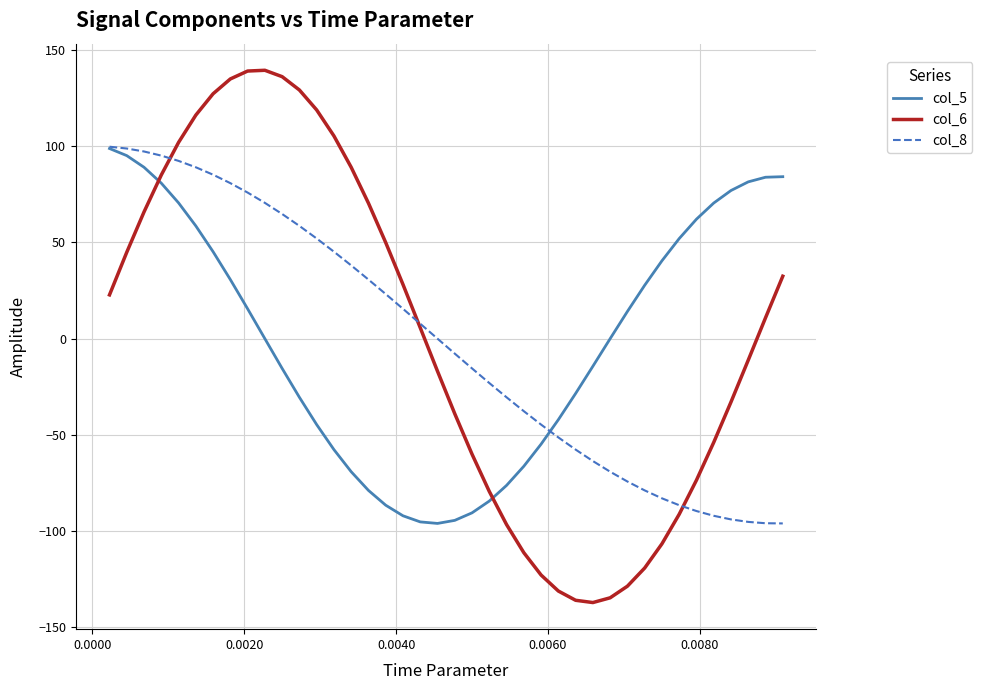

Which series has the largest total across all categories?

col_6